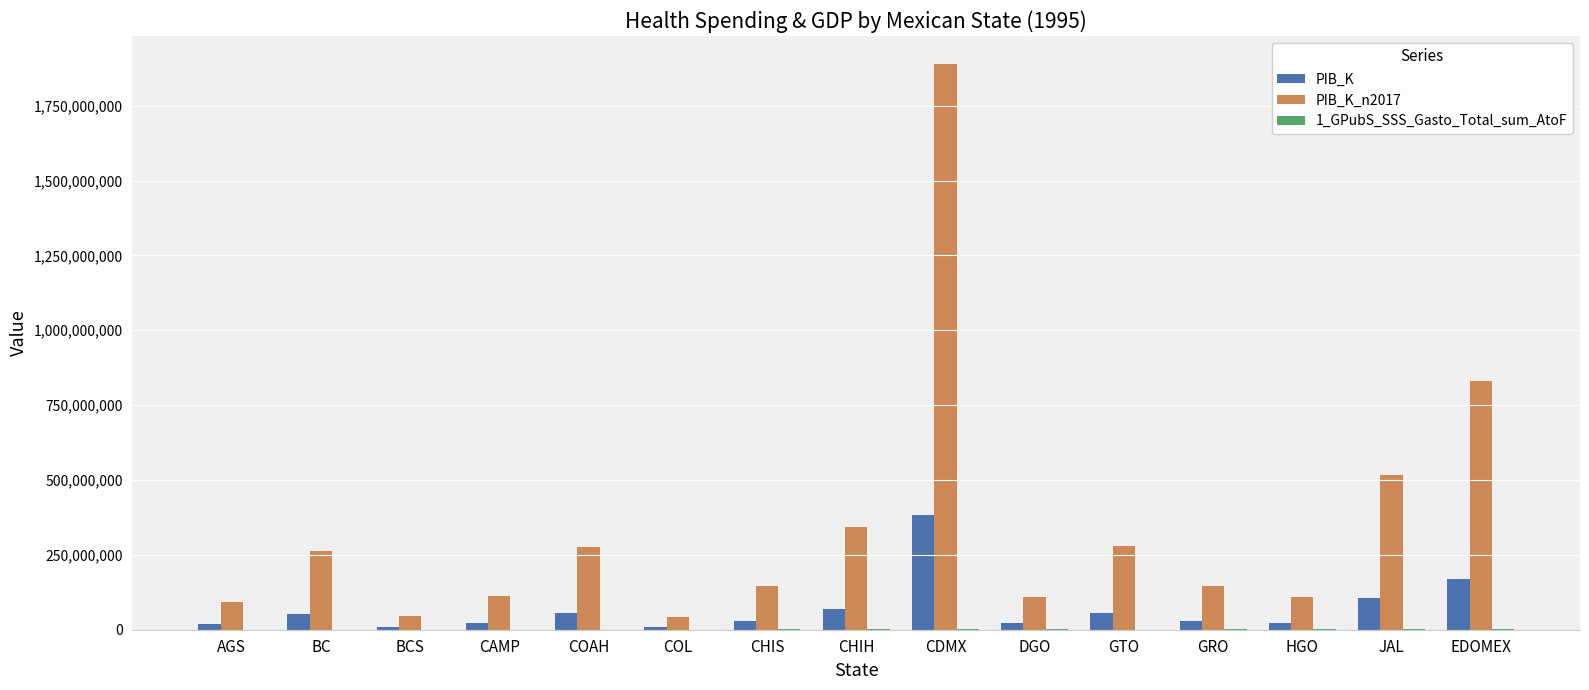

How many data points in PIB_K_n2017 are above 147495385?

8